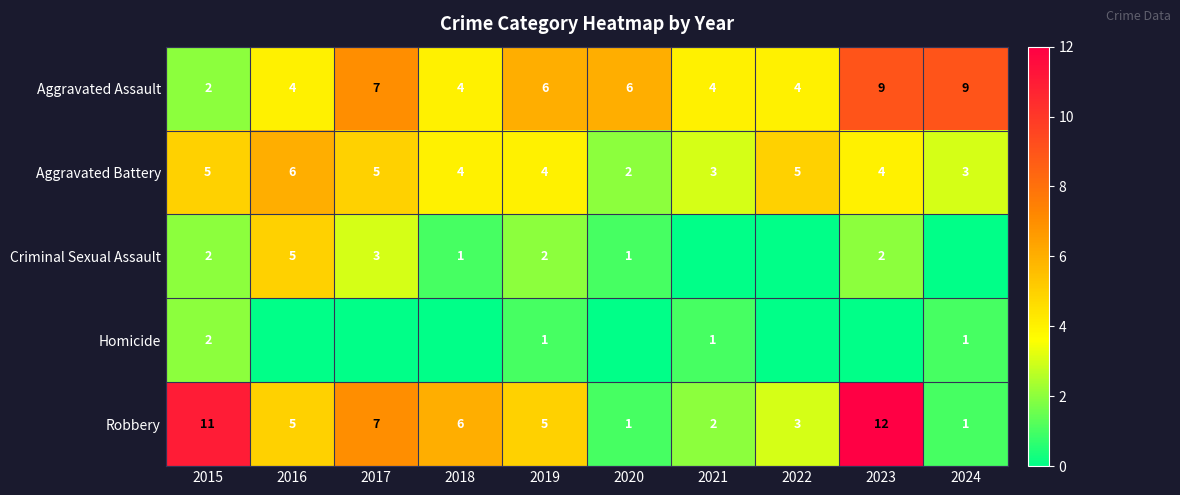

What is the total value across all series at 2019?

18